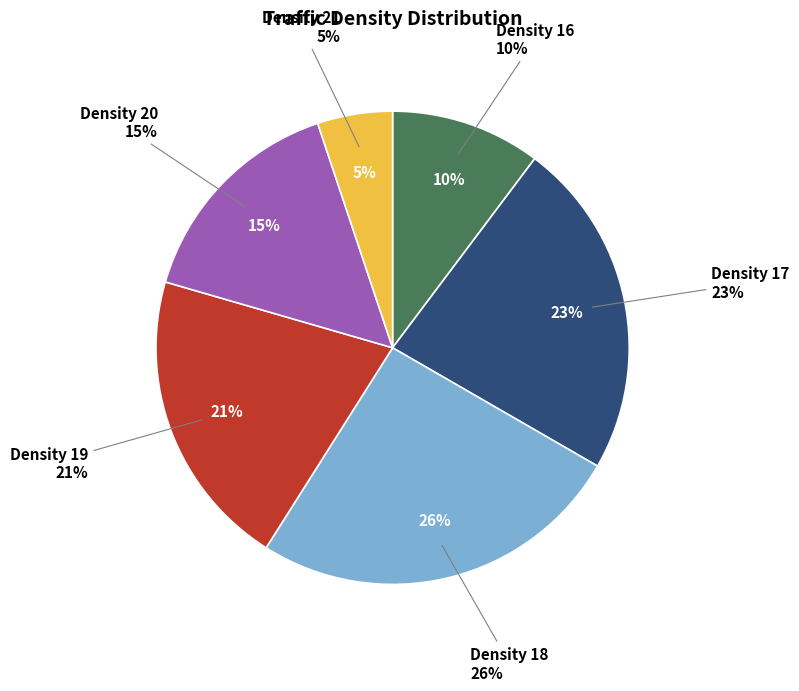

Does 13 represent more than half of the total?

No